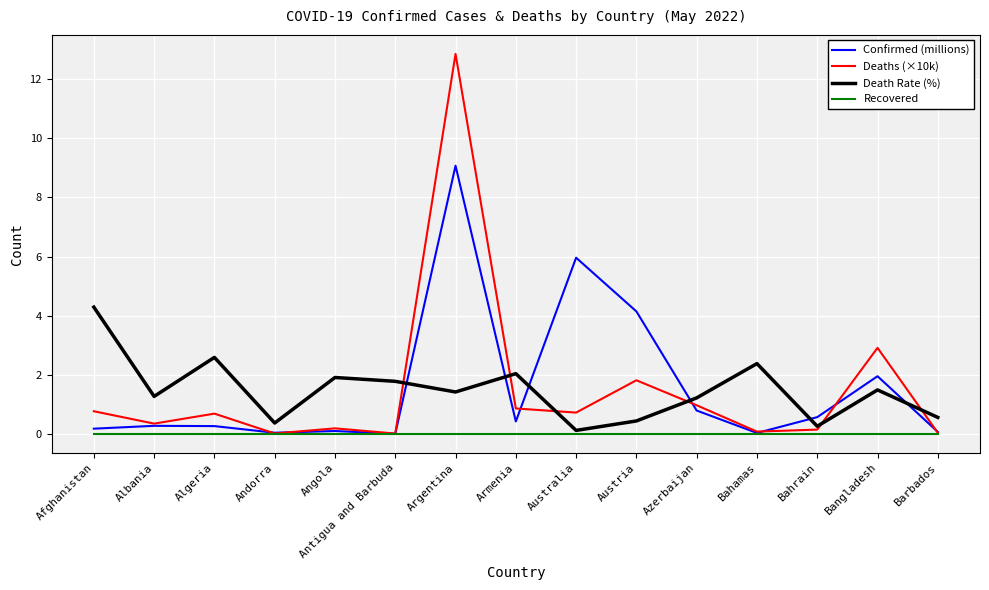

At which category does Deaths (×10k) reach its first local peak?

Algeria